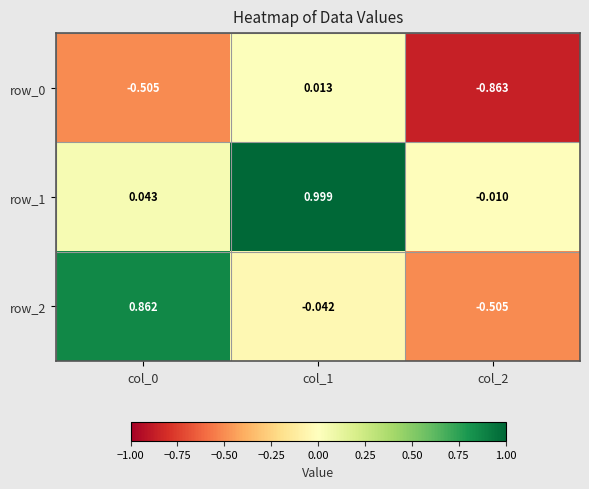

Which series changed the most between col_1 and col_2?

row_1